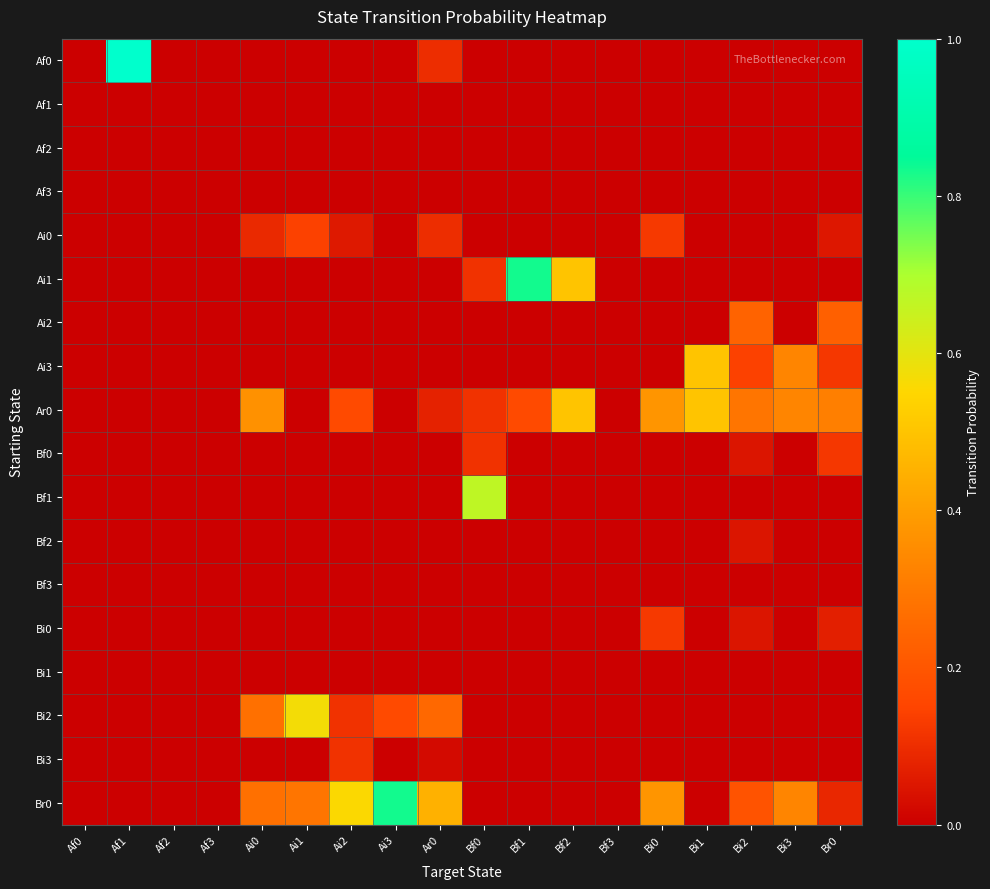

Which series has the largest total across all categories?

Br0